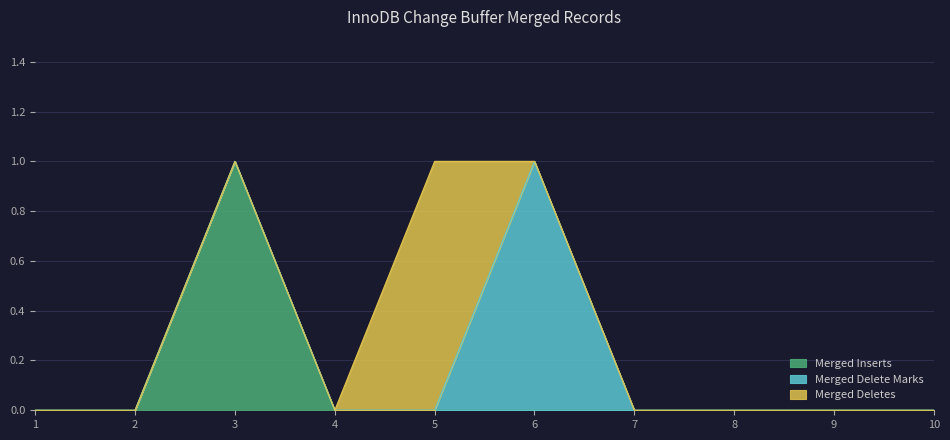

How many distinct data groups are displayed?

3